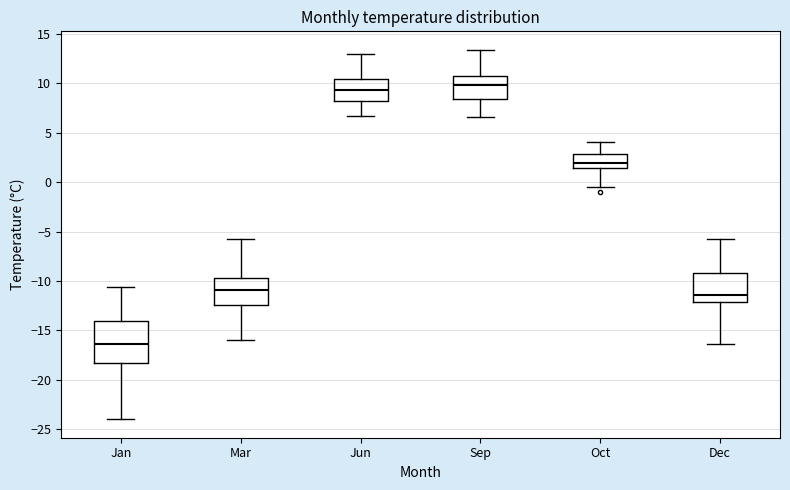

Which box is the tallest, from its lower edge to its upper edge?

Jan